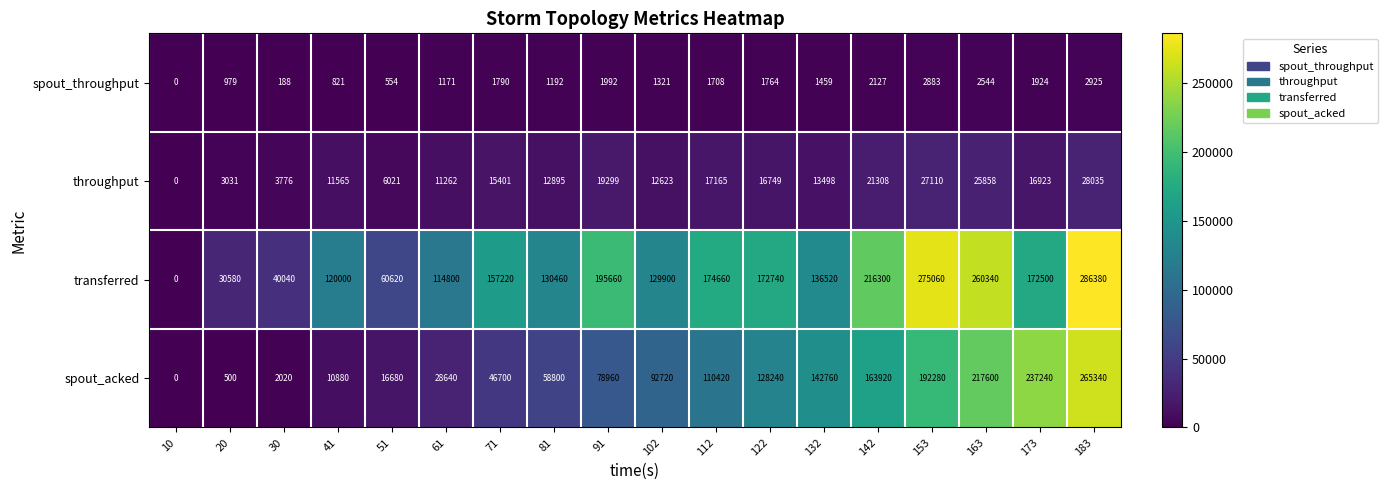

The value of spout_throughput at 30 is 188. True or false?

True